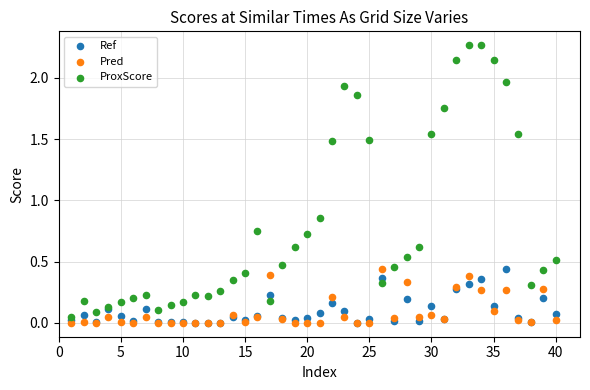

What are all the series names shown in the legend?

Ref, Pred, ProxScore